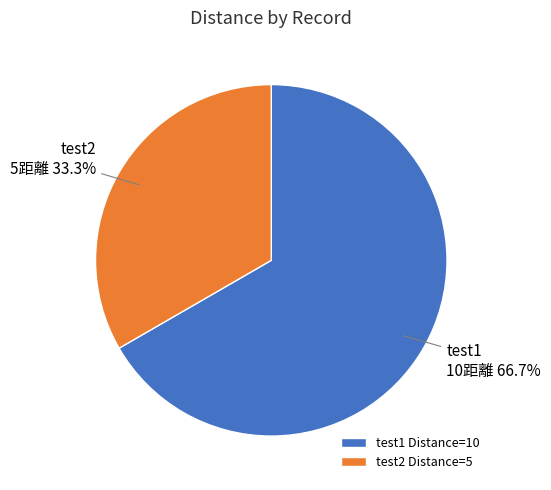

What portion of the pie excludes test2?

66.7%